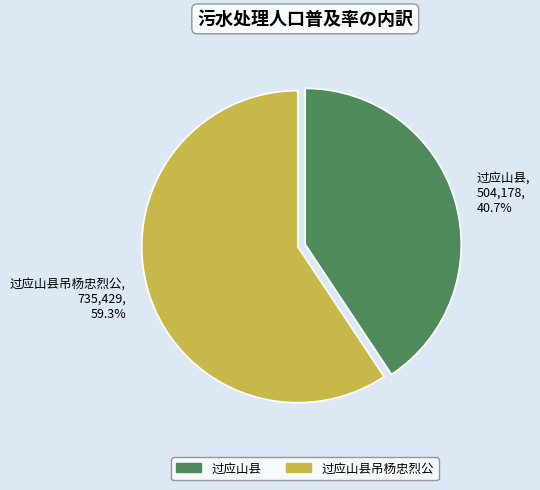

To the nearest percent, what is the average slice percentage?

50%